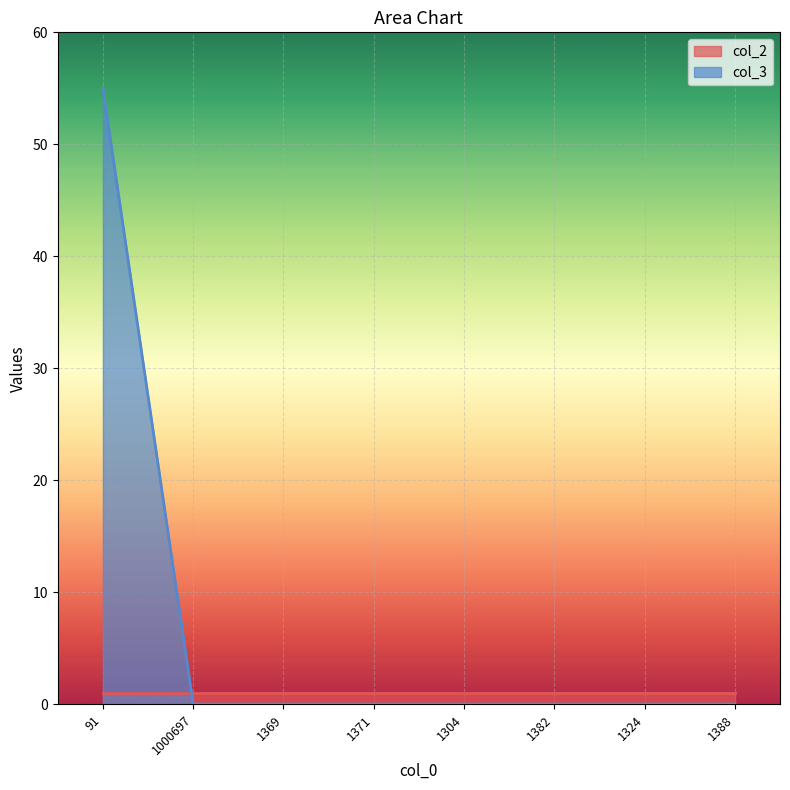

Does the chart display data point markers on the line(s)?

No